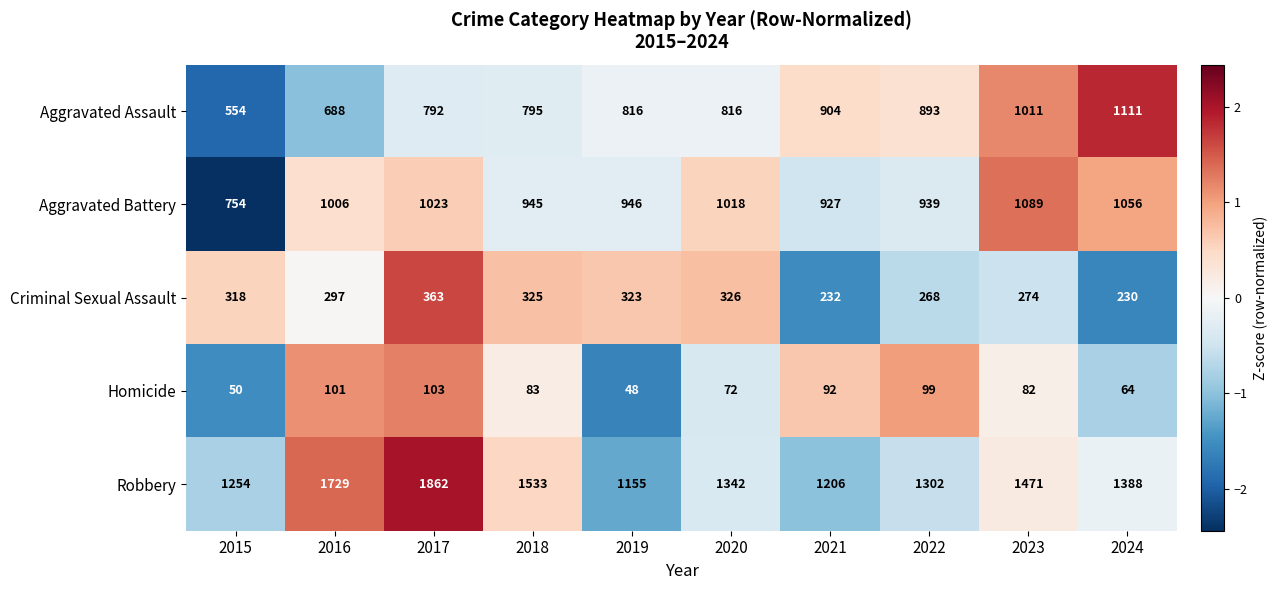

Which label corresponds to the largest value in the chart?

2017